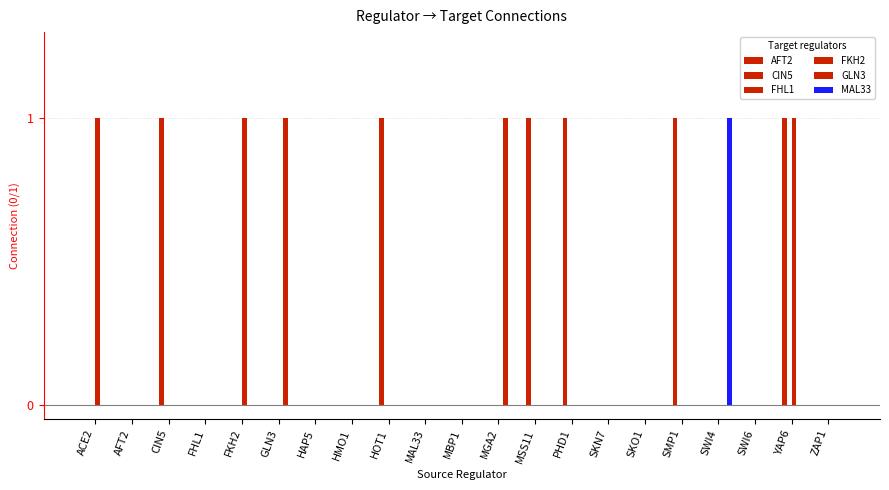

How many distinct data groups are displayed?

4